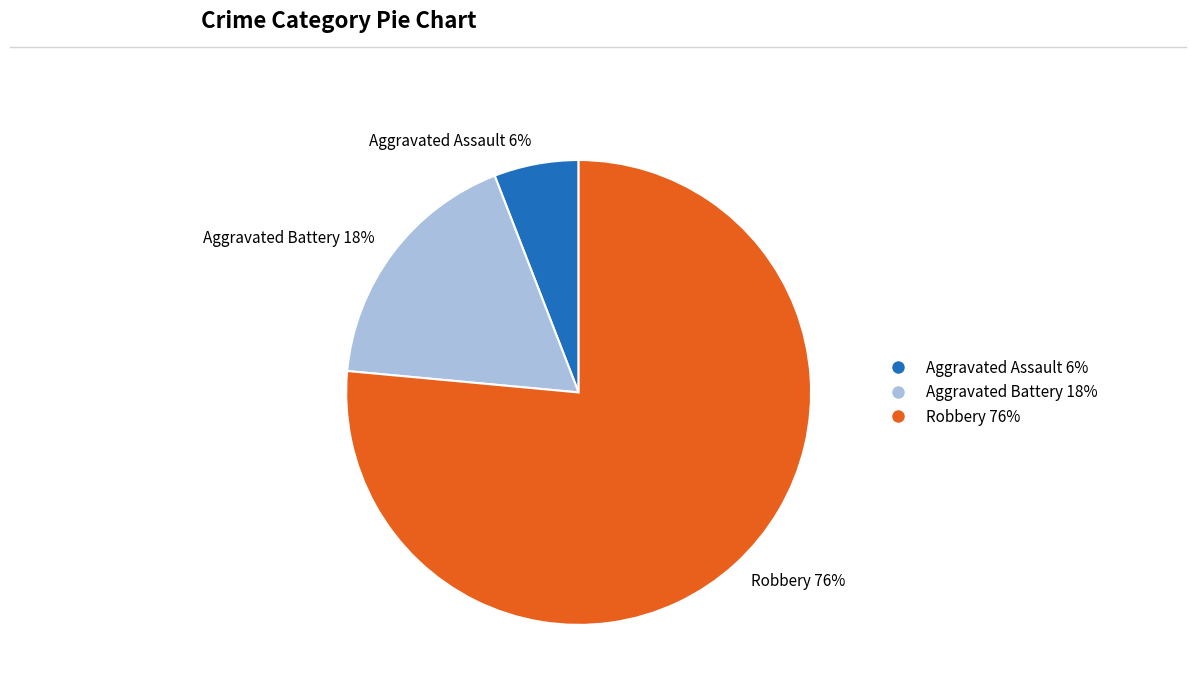

What is the largest slice in the pie chart?

Robbery